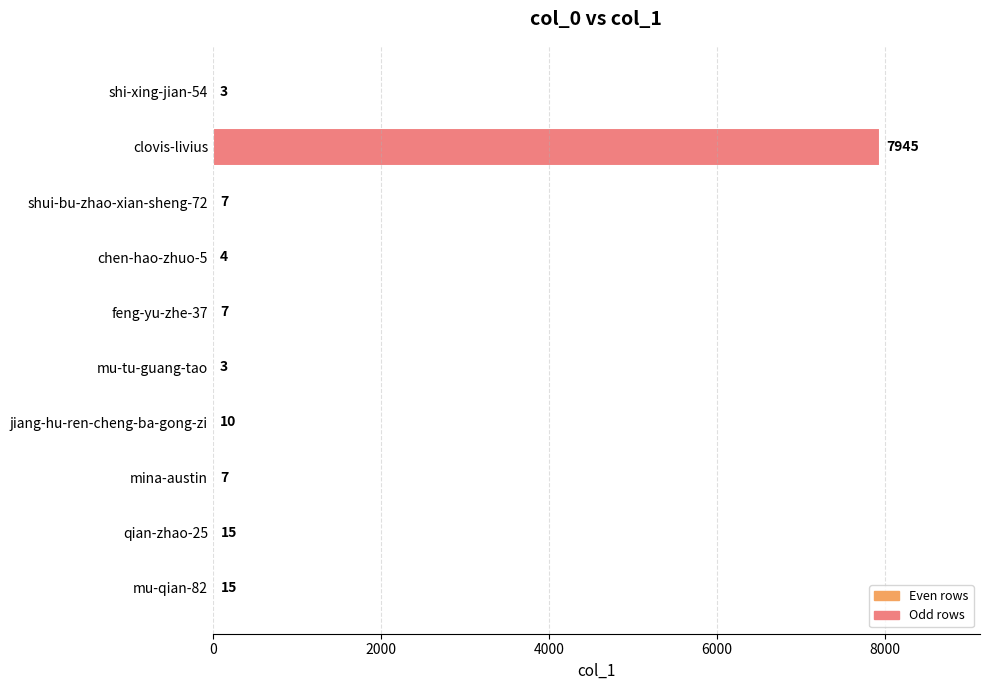

Read the value at mina-austin.

7